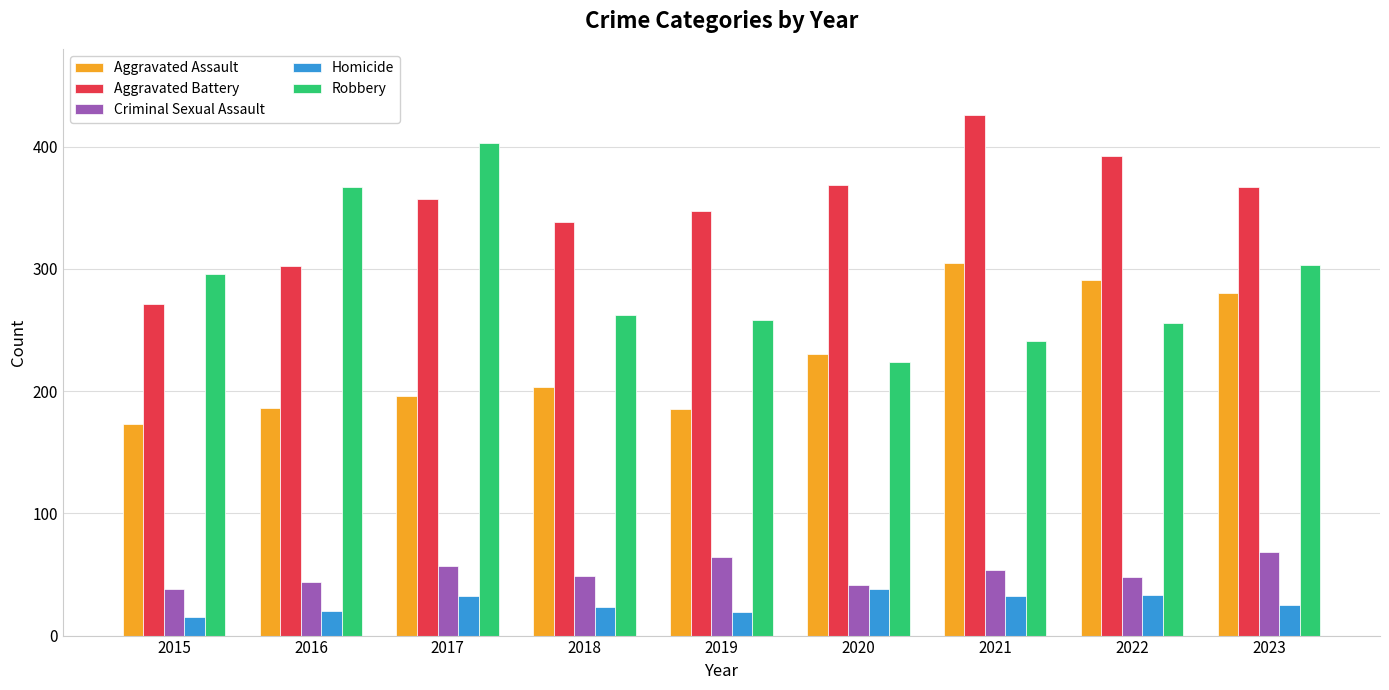

Is the value of Robbery at 2018 greater than the value of Aggravated Battery at 2020?

No